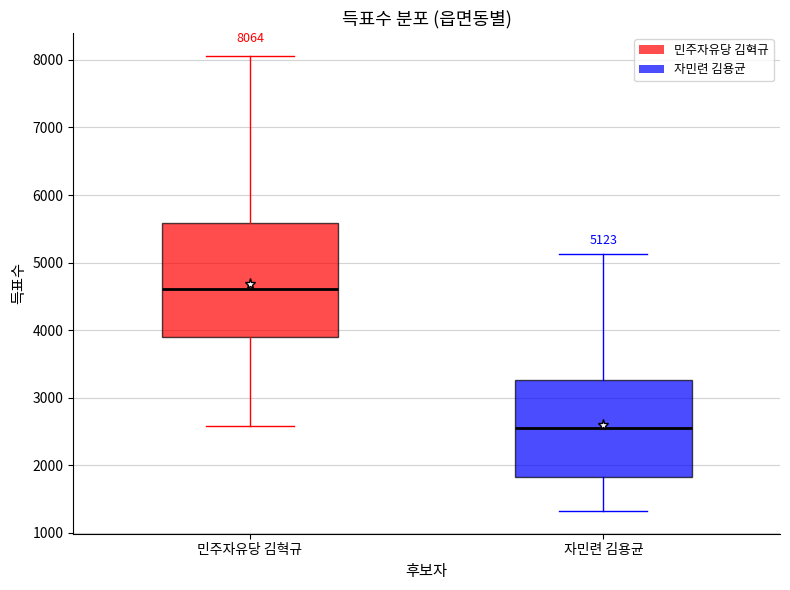

Which box has the highest median line?

민주자유당 김혁규